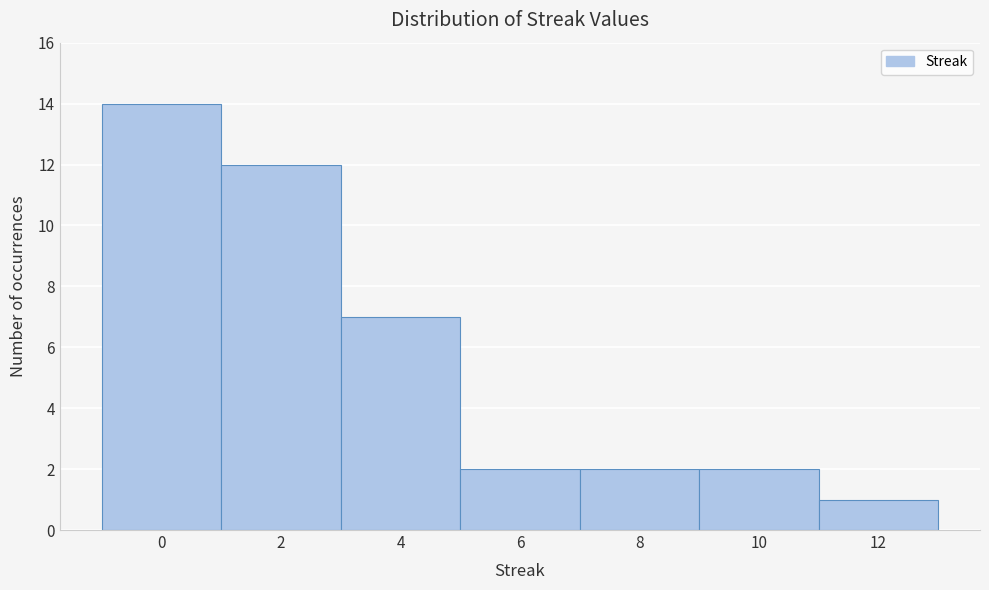

Over which range of the x-axis is the bar tallest?

-1 to 1